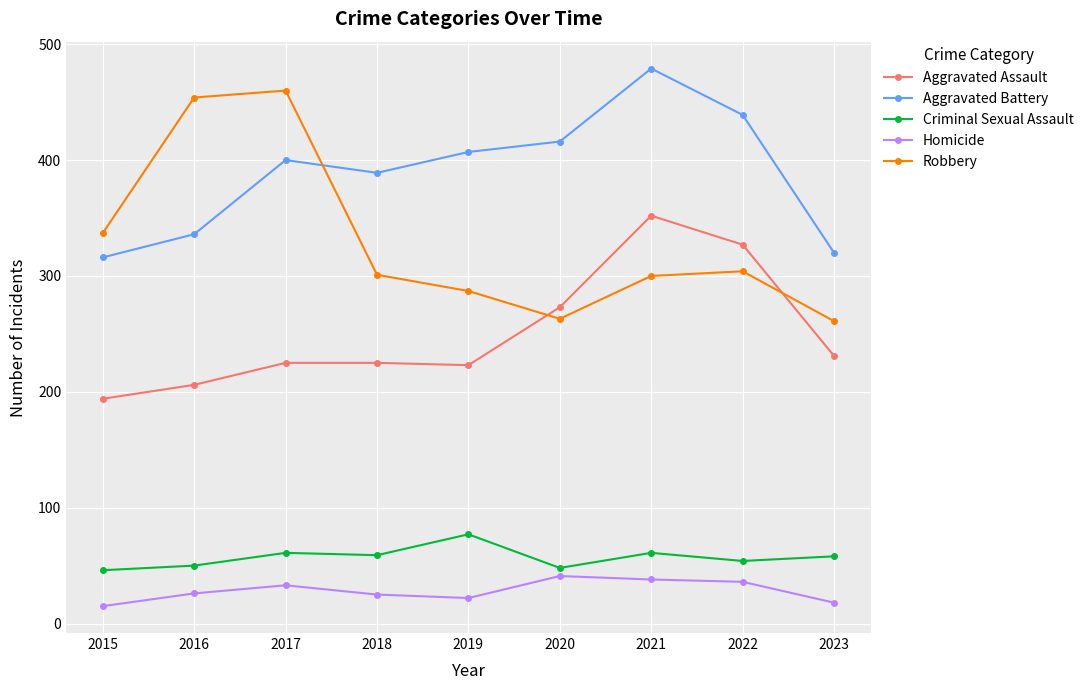

What is the sum of the Aggravated Battery values at 2017 and 2019?

807